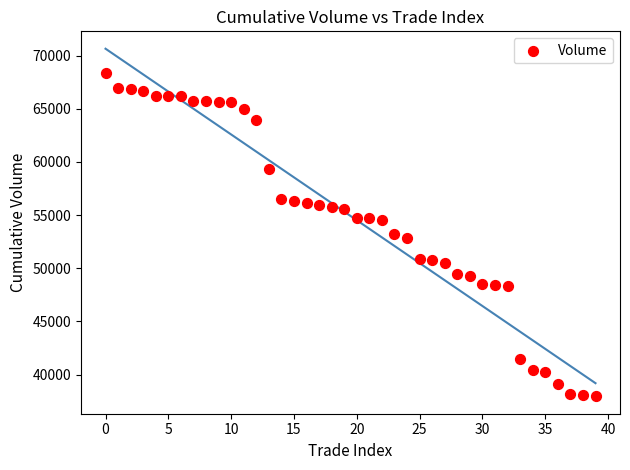

What is the range of Y values (max minus min)?

30437